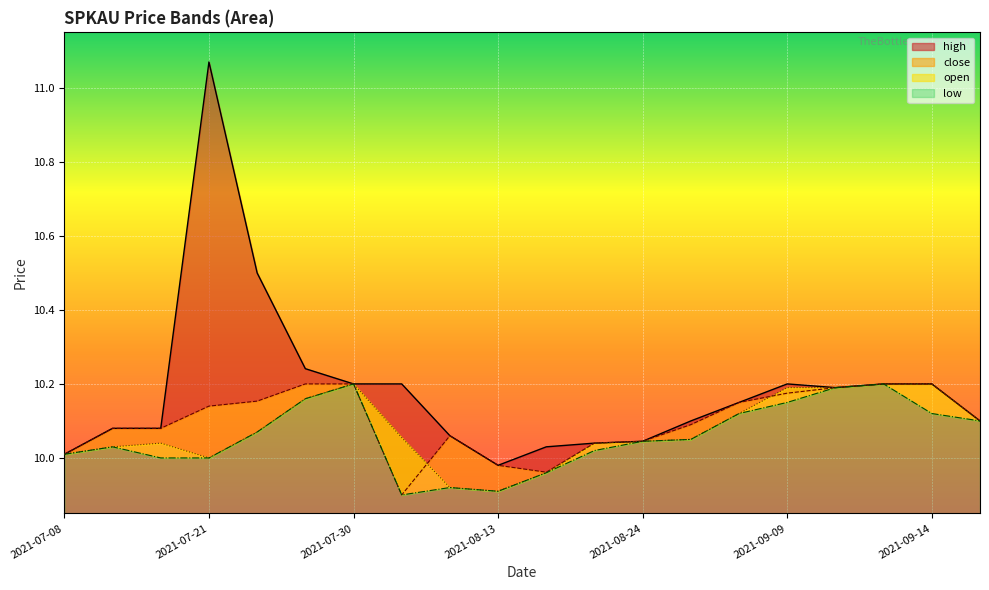

In open, how many points are lower than both neighbors (excluding endpoints)?

2